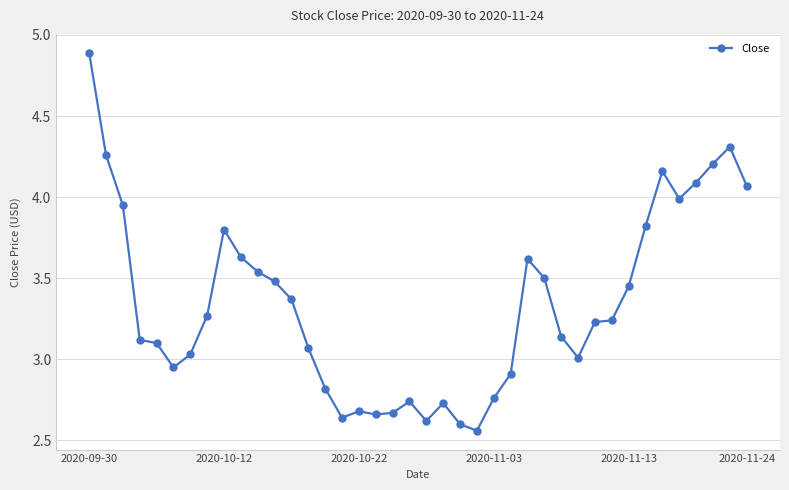

True or false: the data has more than 2 interior local peaks.

True